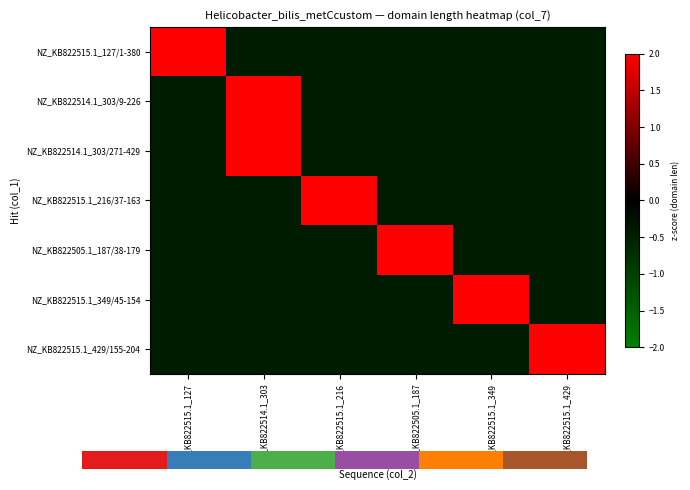

Reading right to left, what are all the values shown in this chart?

NZ_KB822515.1_127/1-380: NZ_KB822515.1_429=-0.4	NZ_KB822515.1_349=-0.4	NZ_KB822505.1_187=-0.4	NZ_KB822515.1_216=-0.4	NZ_KB822514.1_303=-0.4	NZ_KB822515.1_127=2.2
NZ_KB822514.1_303/9-226: NZ_KB822515.1_429=-0.4	NZ_KB822515.1_349=-0.4	NZ_KB822505.1_187=-0.4	NZ_KB822515.1_216=-0.4	NZ_KB822514.1_303=2.2	NZ_KB822515.1_127=-0.4
NZ_KB822514.1_303/271-429: NZ_KB822515.1_429=-0.4	NZ_KB822515.1_349=-0.4	NZ_KB822505.1_187=-0.4	NZ_KB822515.1_216=-0.4	NZ_KB822514.1_303=2.2	NZ_KB822515.1_127=-0.4
NZ_KB822515.1_216/37-163: NZ_KB822515.1_429=-0.4	NZ_KB822515.1_349=-0.4	NZ_KB822505.1_187=-0.4	NZ_KB822515.1_216=2.2	NZ_KB822514.1_303=-0.4	NZ_KB822515.1_127=-0.4
NZ_KB822505.1_187/38-179: NZ_KB822515.1_429=-0.4	NZ_KB822515.1_349=-0.4	NZ_KB822505.1_187=2.2	NZ_KB822515.1_216=-0.4	NZ_KB822514.1_303=-0.4	NZ_KB822515.1_127=-0.4
NZ_KB822515.1_349/45-154: NZ_KB822515.1_429=-0.4	NZ_KB822515.1_349=2.2	NZ_KB822505.1_187=-0.4	NZ_KB822515.1_216=-0.4	NZ_KB822514.1_303=-0.4	NZ_KB822515.1_127=-0.4
NZ_KB822515.1_429/155-204: NZ_KB822515.1_429=2.2	NZ_KB822515.1_349=-0.4	NZ_KB822505.1_187=-0.4	NZ_KB822515.1_216=-0.4	NZ_KB822514.1_303=-0.4	NZ_KB822515.1_127=-0.4